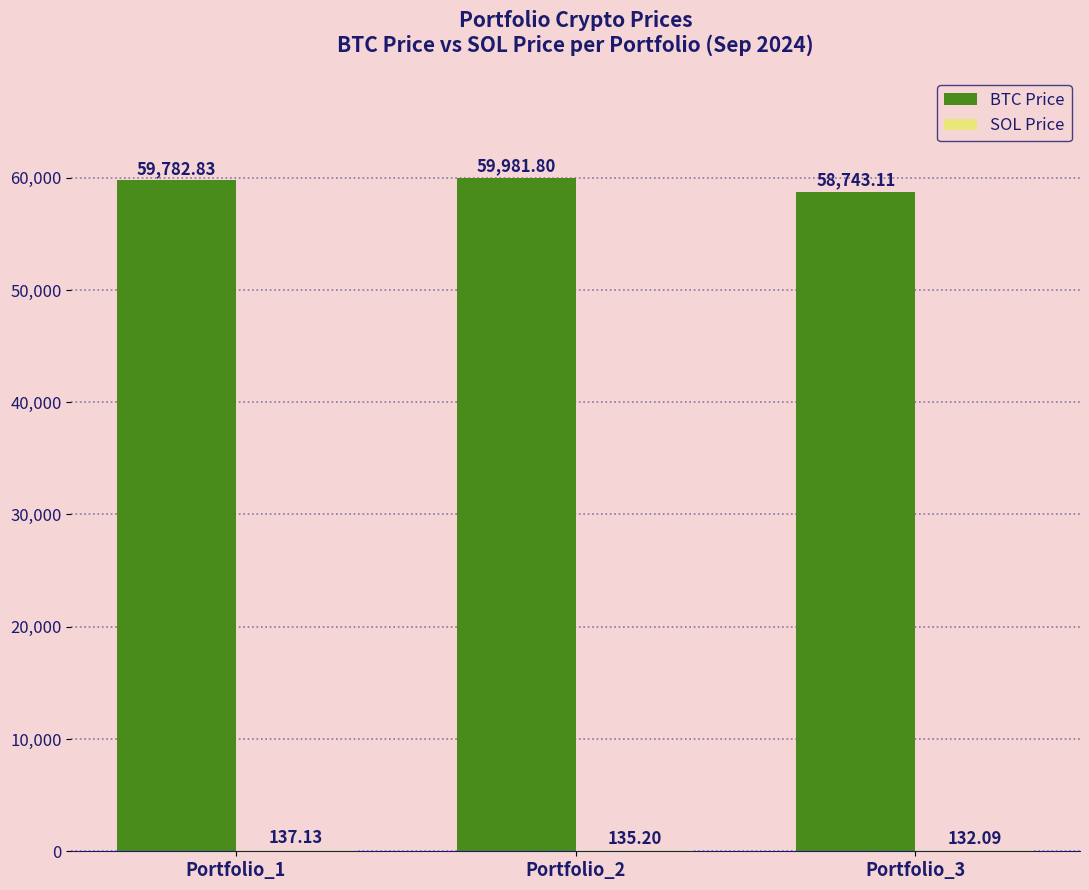

How many data points in BTC Price are above 59782?

2